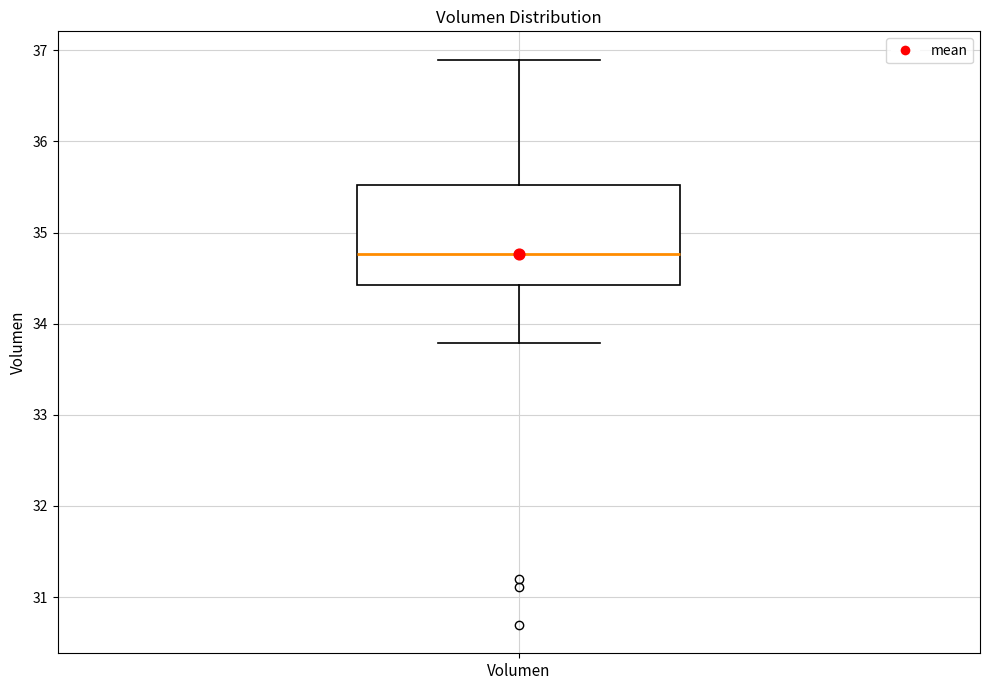

Transcribe this box plot: give where the median line is, the range the box spans, and where the two whiskers end, as read against the y-axis. The values are not printed on the chart, so give them approximately, as read against the axis.

median 34.8, box 34.4 to 35.5, whiskers 33.8 to 36.9